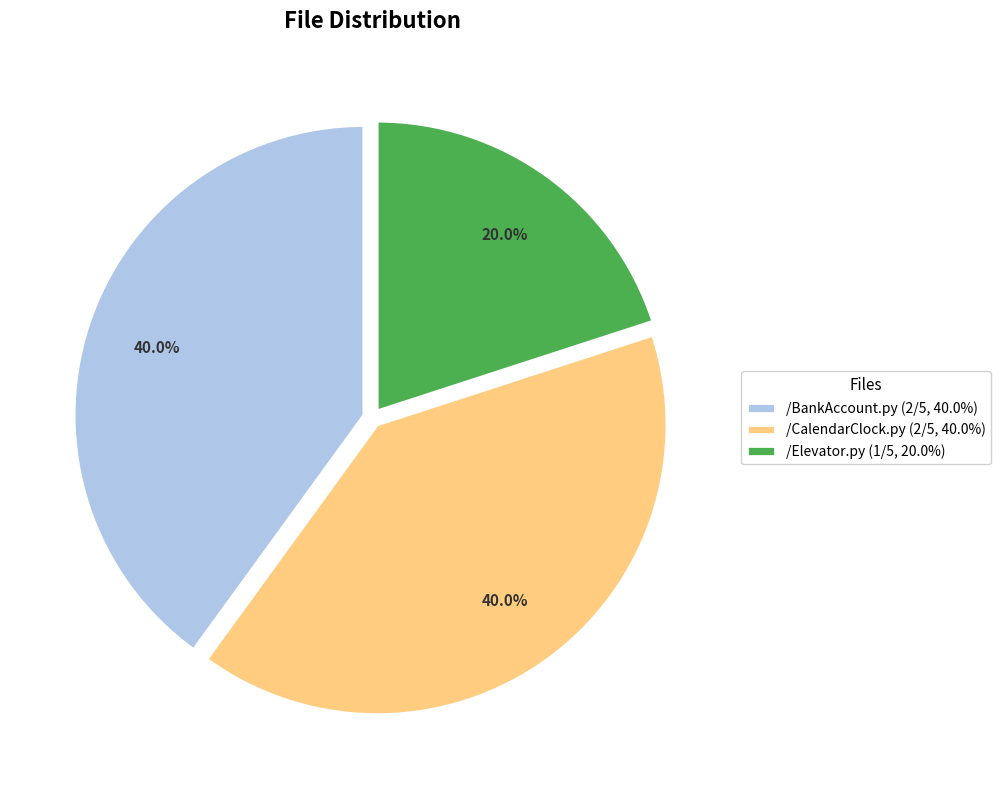

What is the total percentage of /Elevator.py and /BankAccount.py?

60.0%